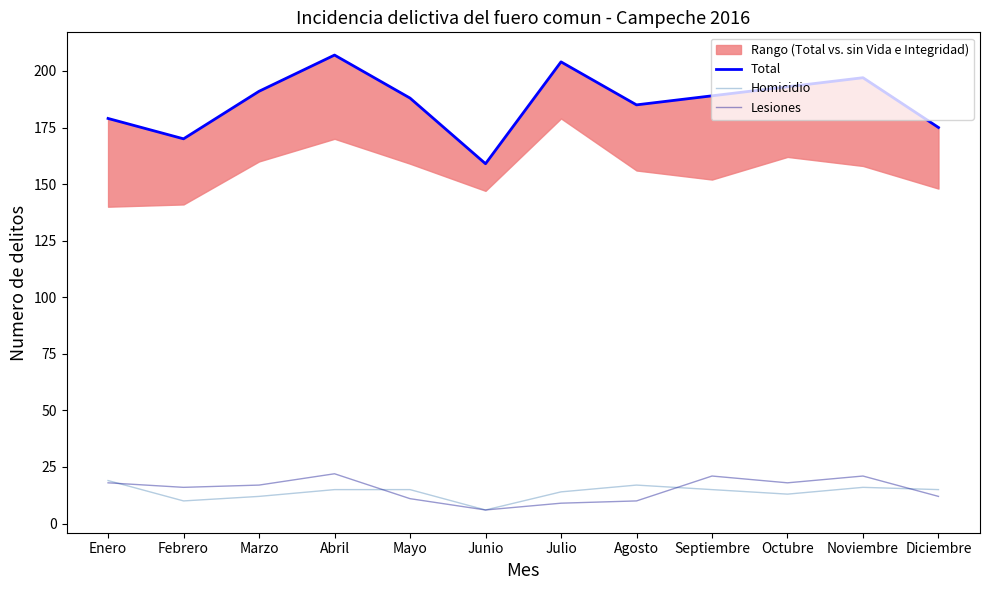

What is the difference between the maximum and minimum values in the Total series?

48